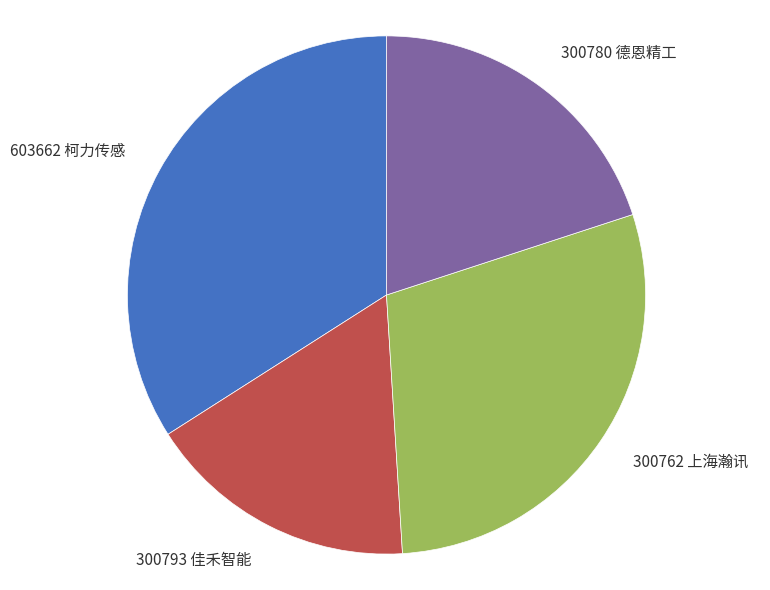

Is the sum of 603662 柯力传感 and 300780 德恩精工 greater than half?

Yes